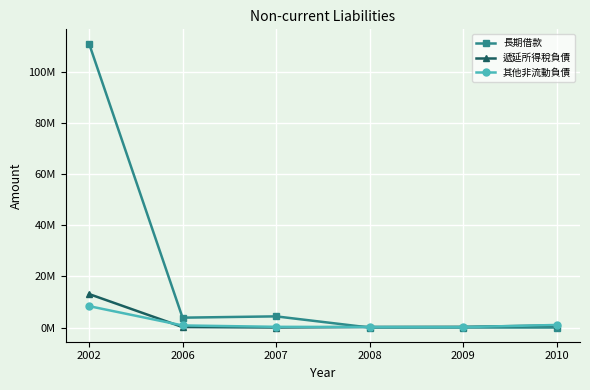

Between 2002 and 2008, which series saw the biggest shift?

長期借款